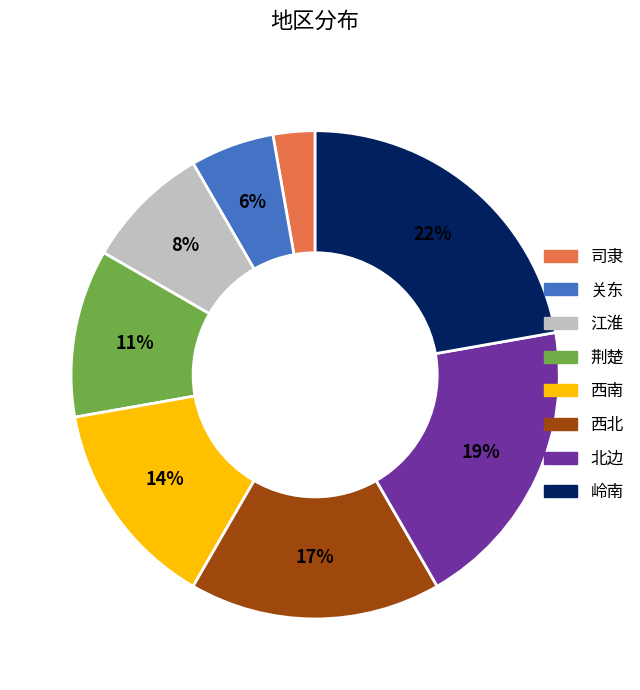

Which slice is the smallest?

司隶